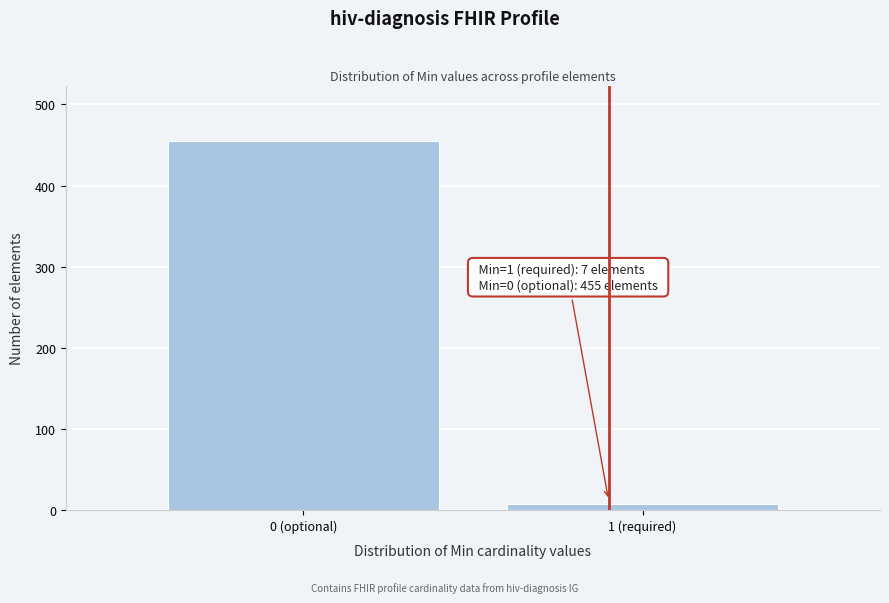

Reading left to right, transcribe all the data shown in this chart.

455	7